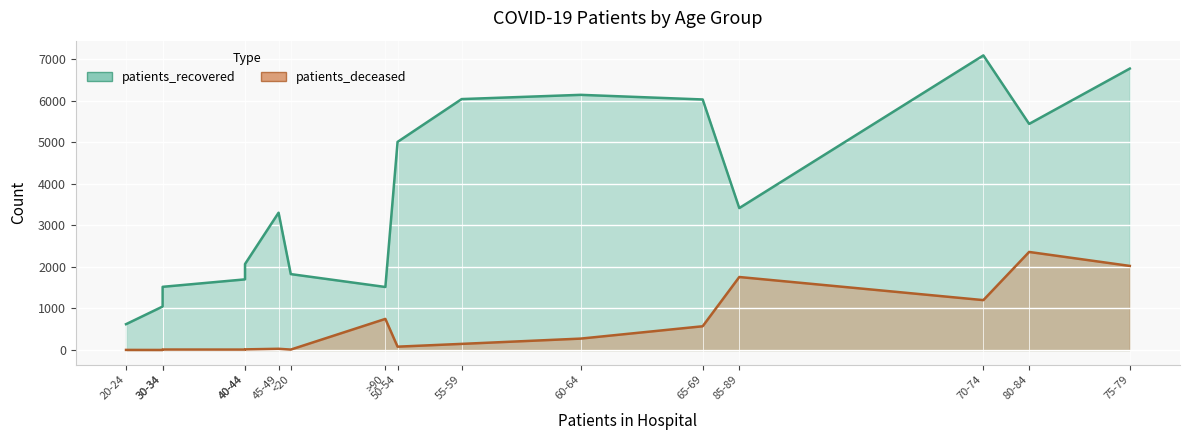

Reading right to left, list all the values displayed in this chart.

patients_recovered: >90=1517	85-89=3416	80-84=5441	75-79=6772	70-74=7089	65-69=6029	60-64=6140	55-59=6038	50-54=5008	45-49=3304	40-44=2069	35-39=1700	30-34=1521	25-29=1047	20-24=622	<20=1827
patients_deceased: >90=749	85-89=1757	80-84=2360	75-79=2024	70-74=1201	65-69=572	60-64=275	55-59=148	50-54=81	45-49=30	40-44=16	35-39=11	30-34=12	25-29=2	20-24=3	<20=11